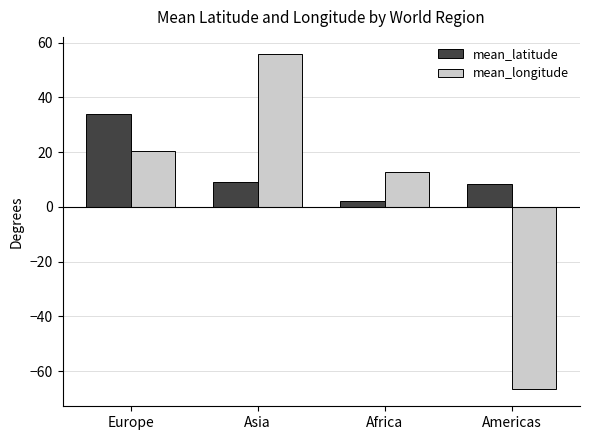

What is the difference between the mean_longitude values at Americas and Europe?

86.9